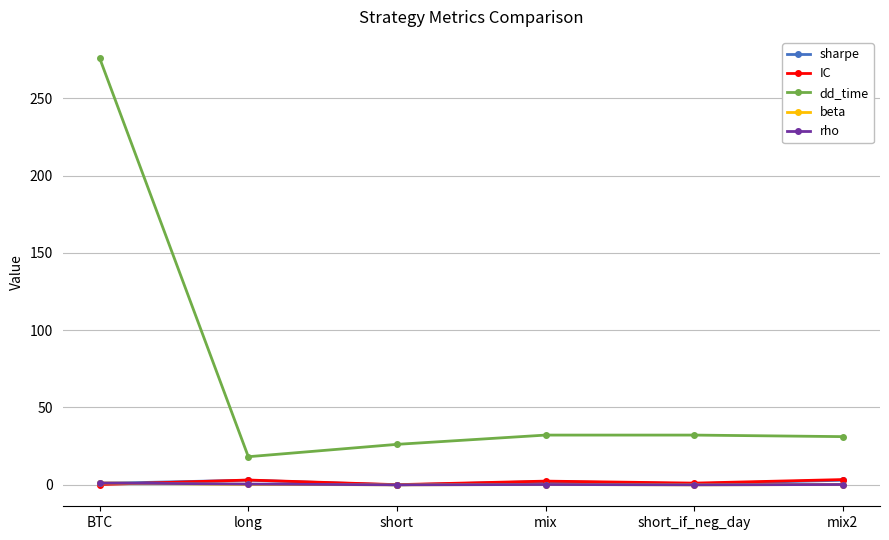

At which label does dd_time reach its peak?

BTC